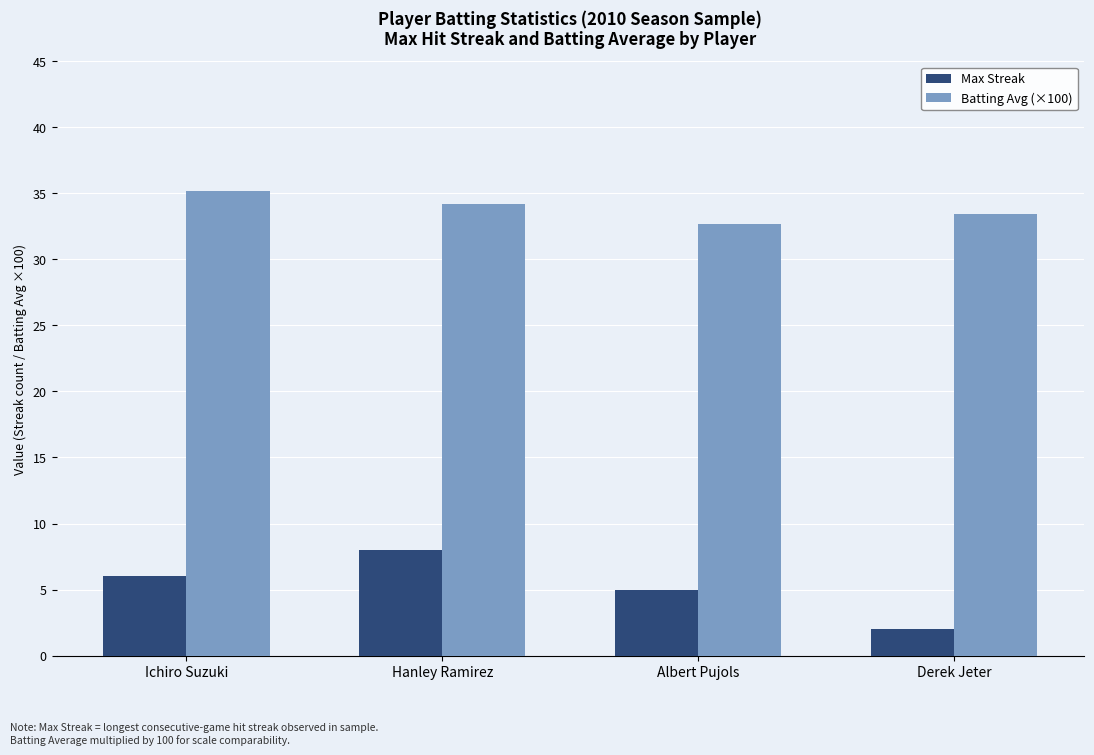

Which series changed the most between Hanley Ramirez and Albert Pujols?

Max Streak